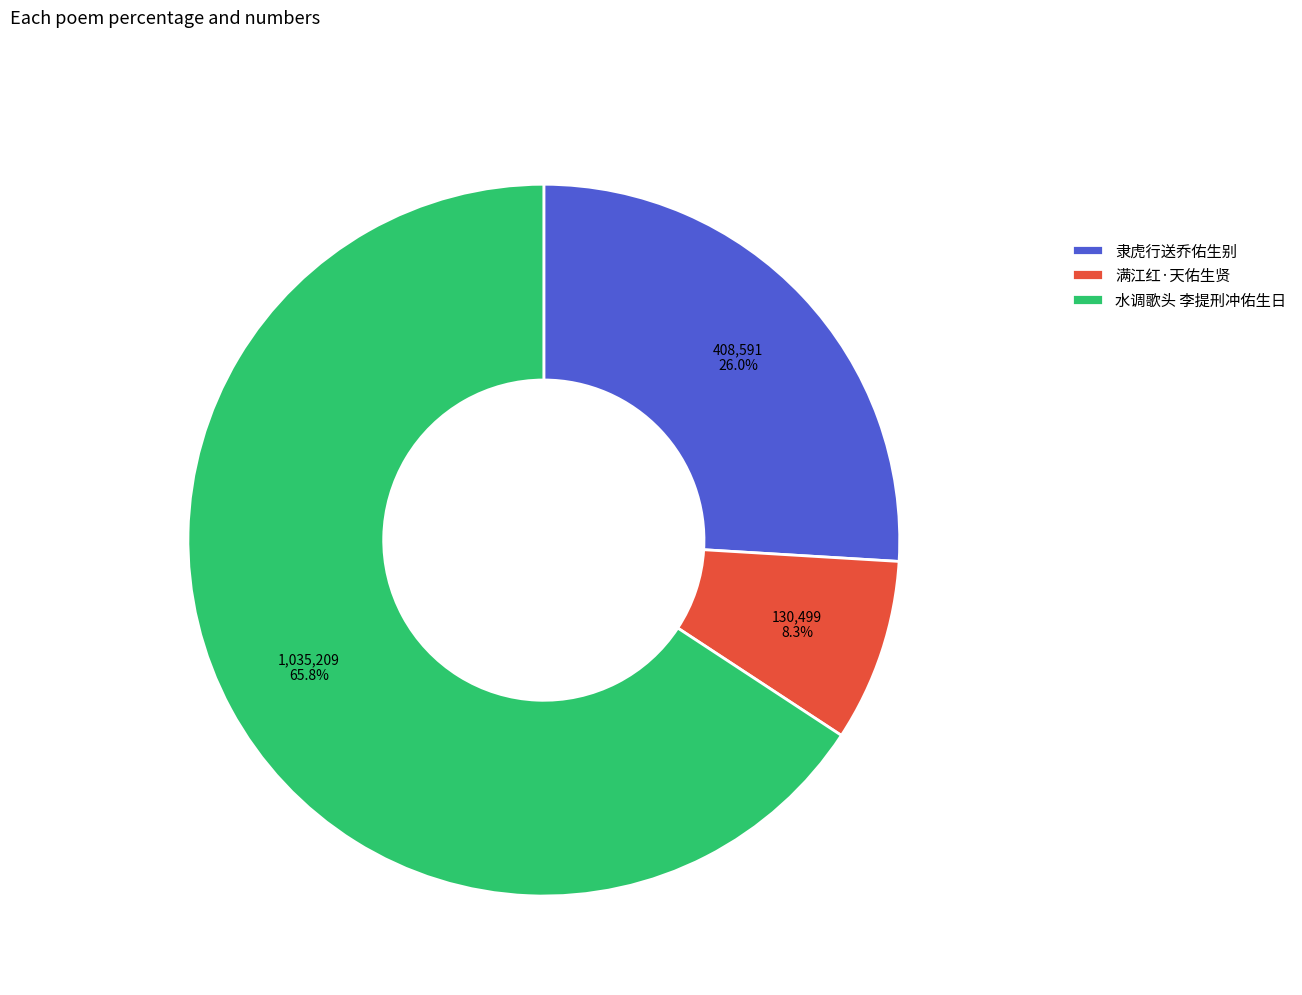

Which slice is the largest?

水调歌头 李提刑冲佑生日